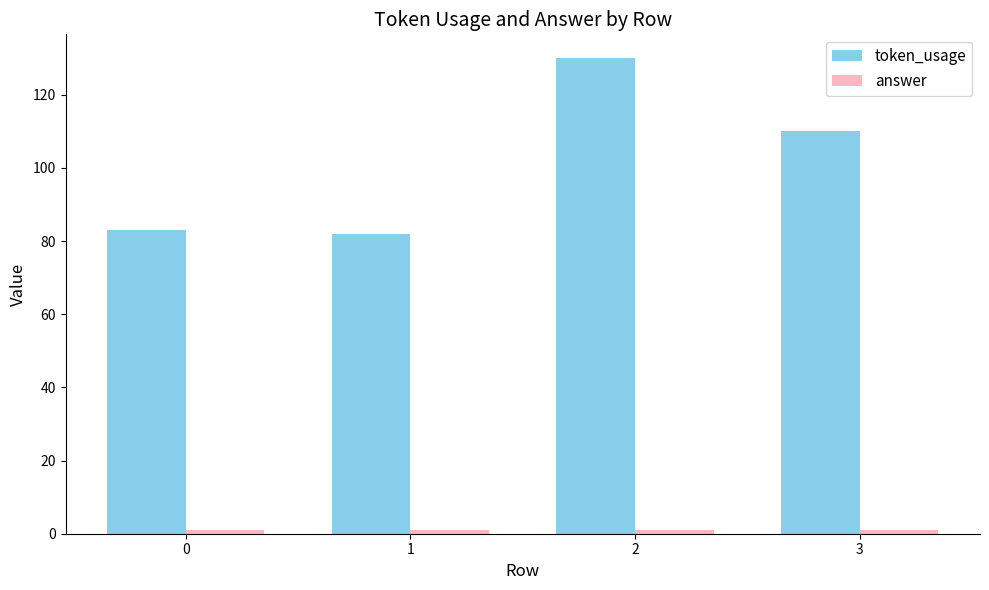

What is the highest value of the token_usage series?

130